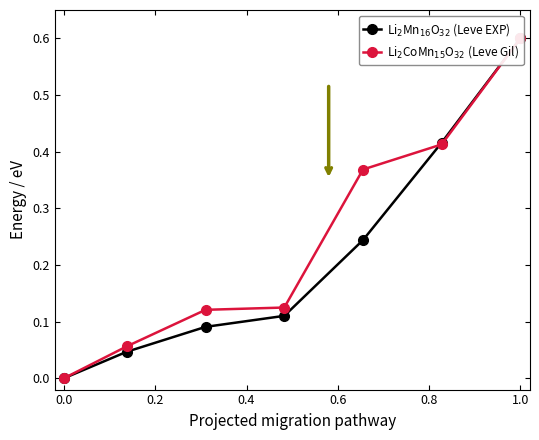

Reading left to right, what are all the values shown in this chart?

Li$_2$Mn$_{16}$O$_{32}$ (Leve EXP): 0.0	0.0	0.1	0.1	0.2	0.4	0.6
Li$_2$CoMn$_{15}$O$_{32}$ (Leve Gil): 0.0	0.1	0.1	0.1	0.4	0.4	0.6